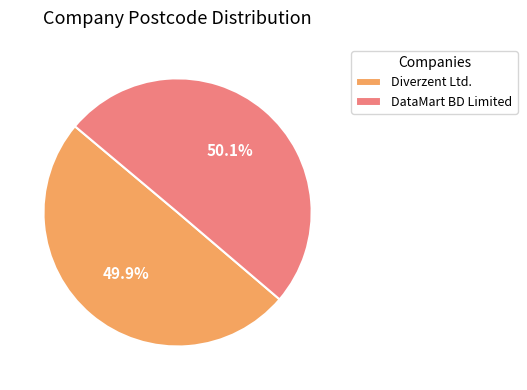

To the nearest percent, what is the average slice percentage?

50%